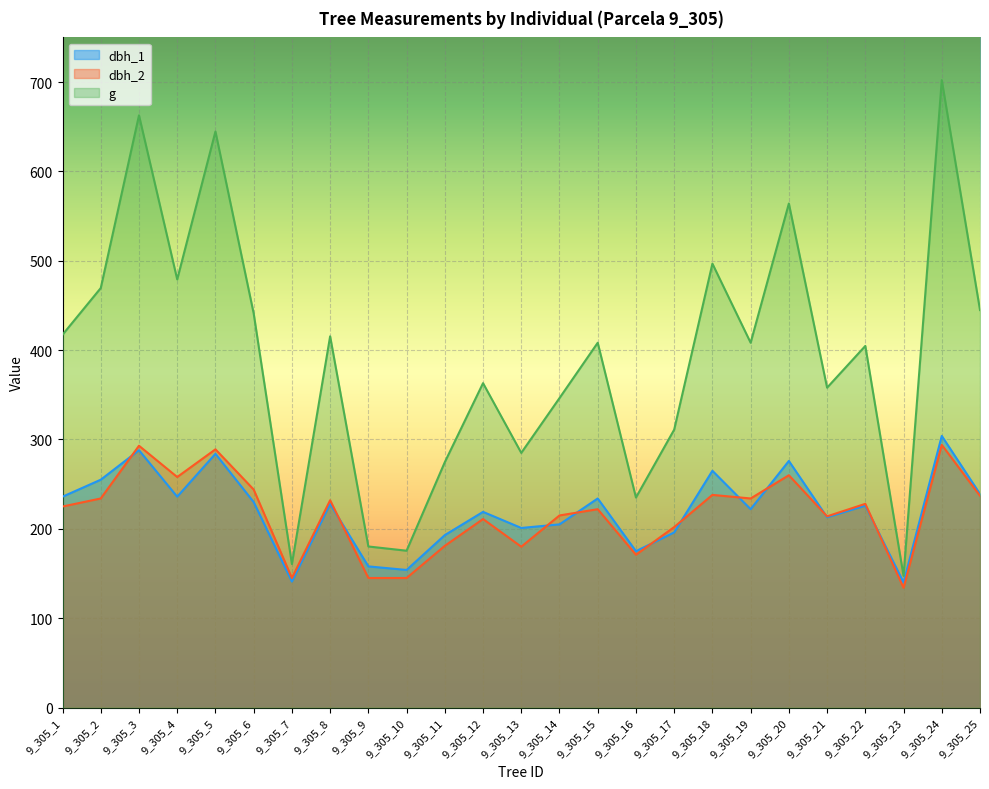

How many lines are shown in the chart?

3